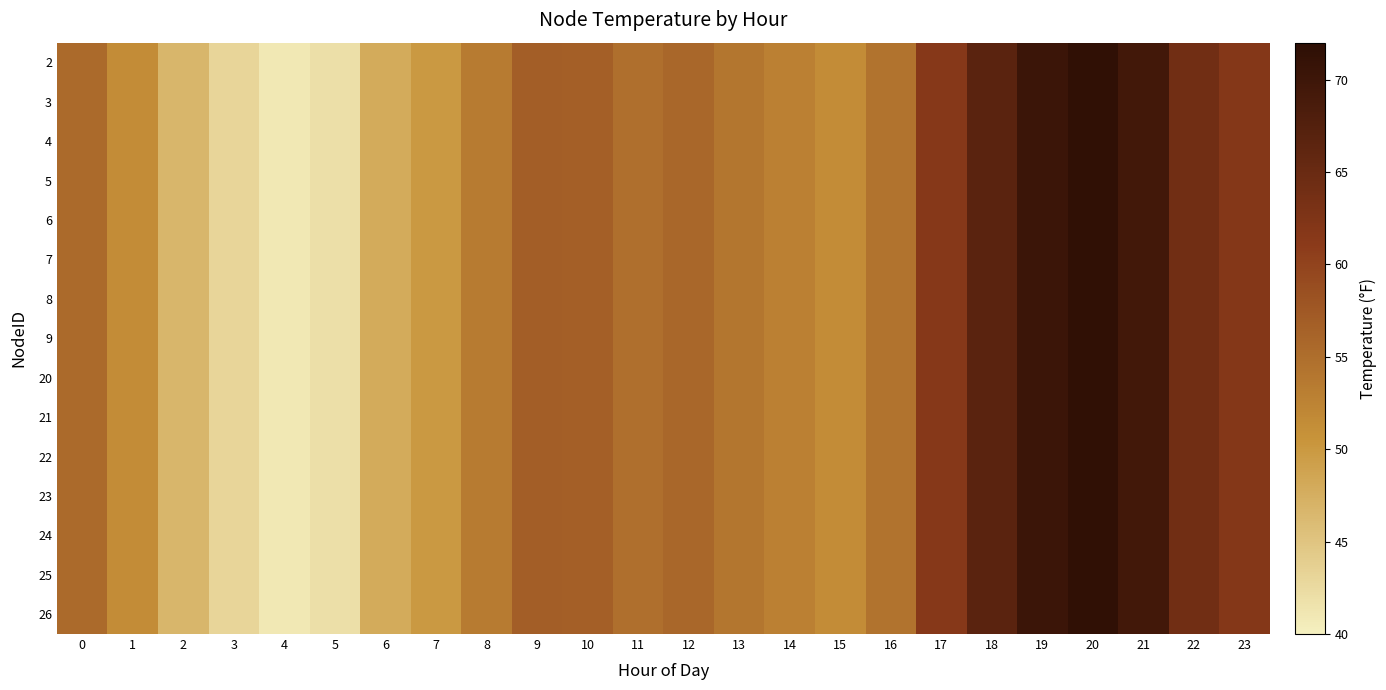

Which has a higher value, 21 or 20?

20